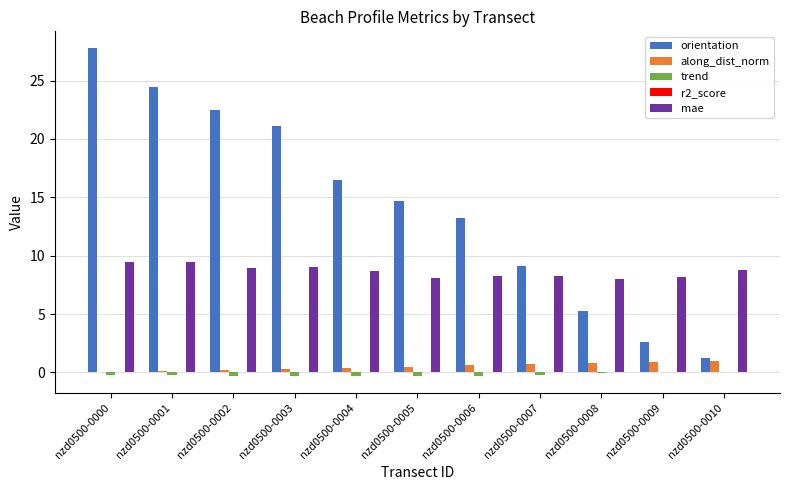

Which series has the largest total across all categories?

orientation